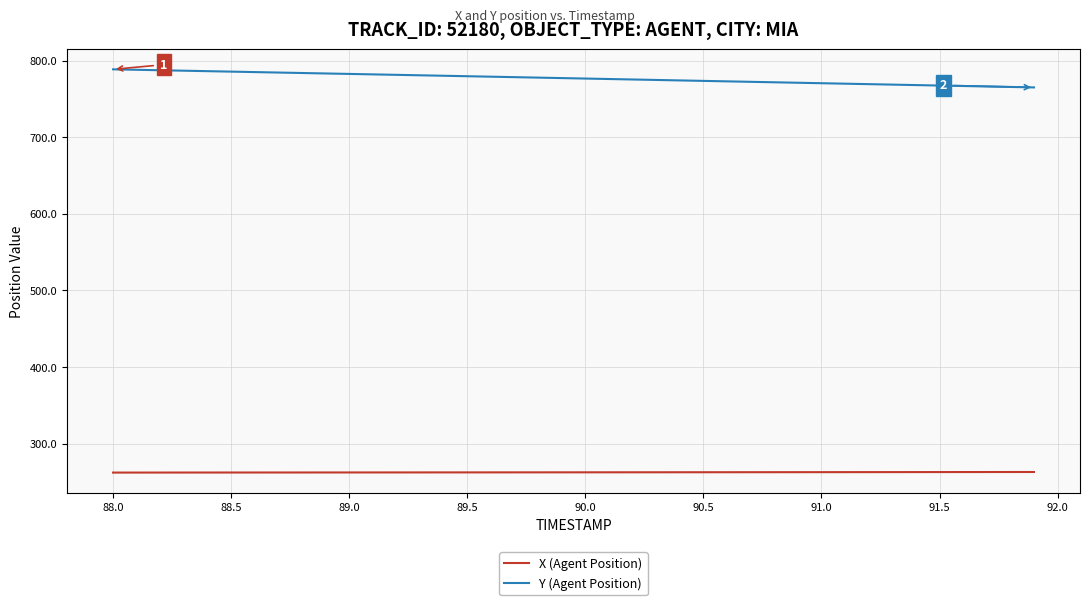

What is the average value of the Y (Agent Position) series?

777.2